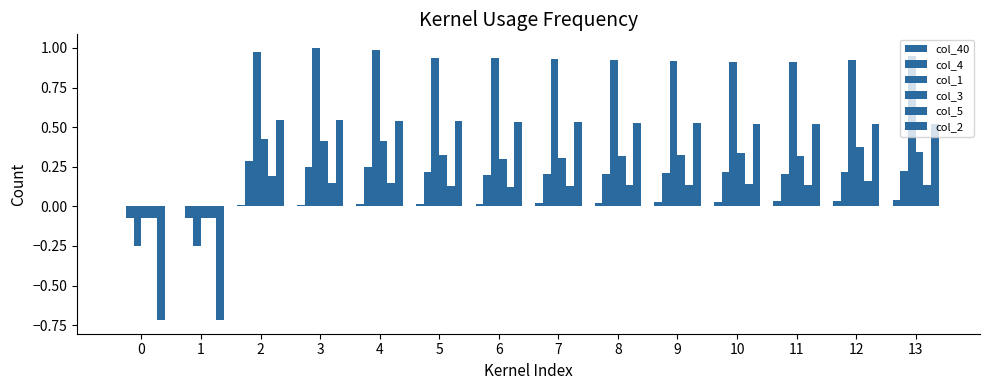

At 11, list the series in order from smallest to largest.

col_40, col_5, col_4, col_3, col_2, col_1